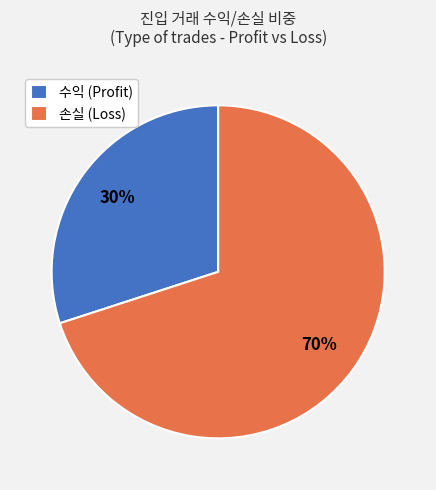

Does any single category account for the majority?

Yes